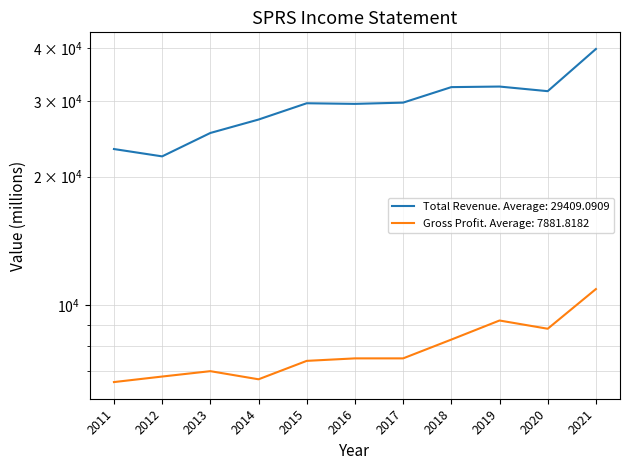

True or false: Gross Profit and Total Revenue cross at least once.

False